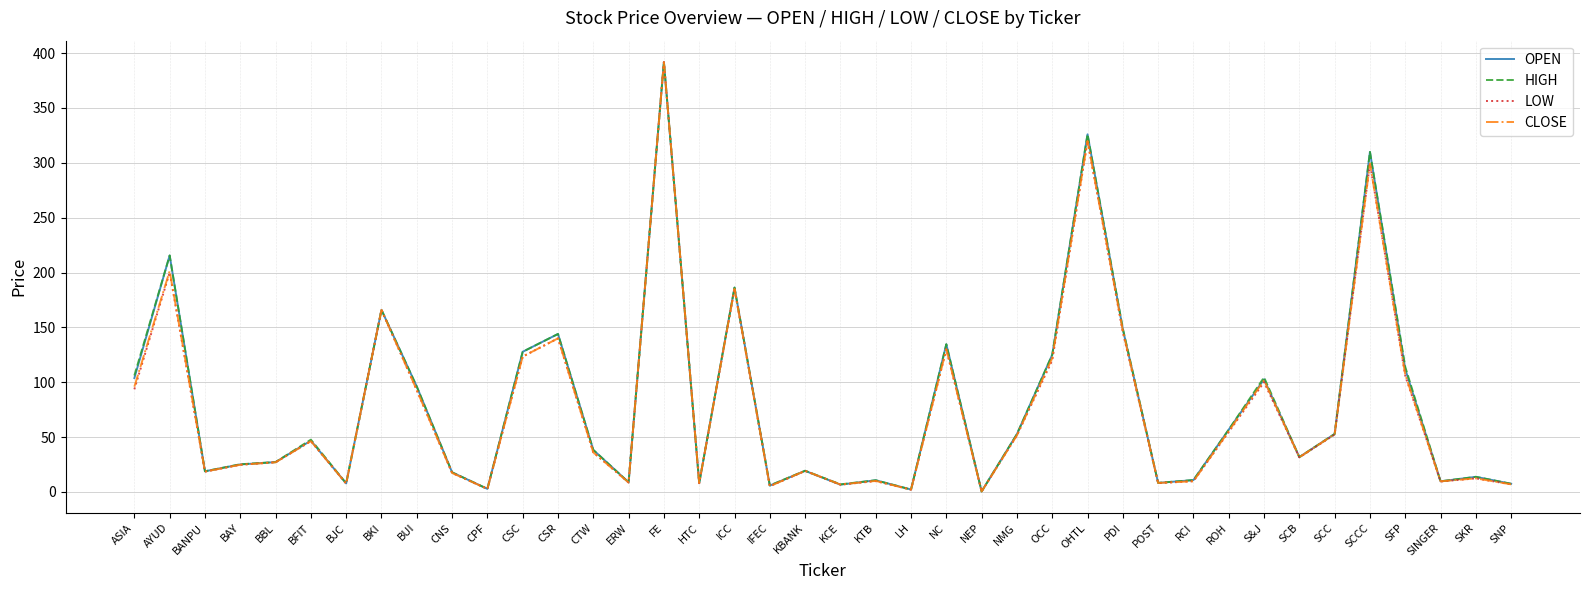

True or false: OPEN has a value of 25.1 at BAY.

True